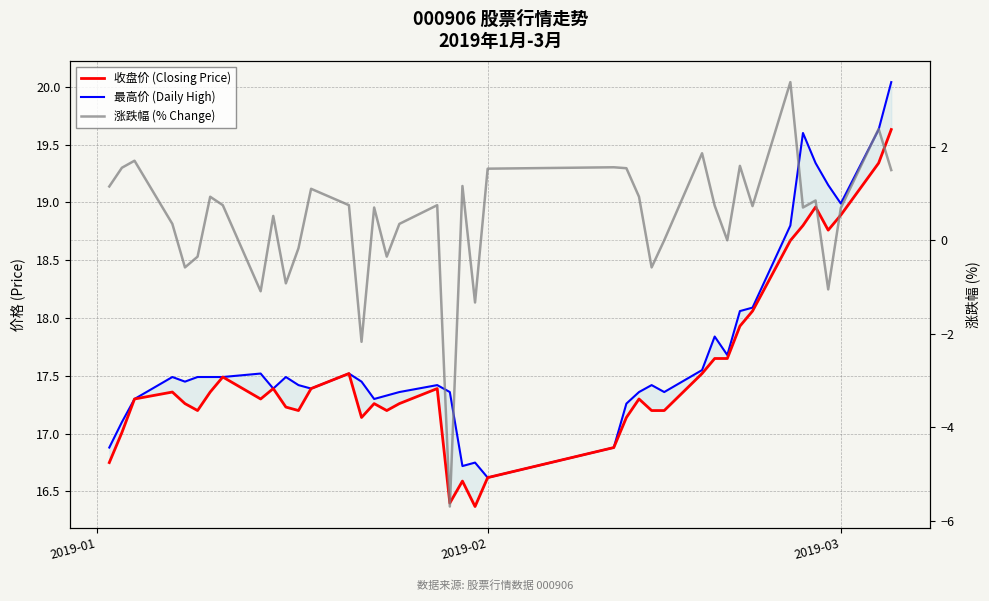

What is the difference between the second highest and minimum values in the 最高价 (Daily High) series?

3.0